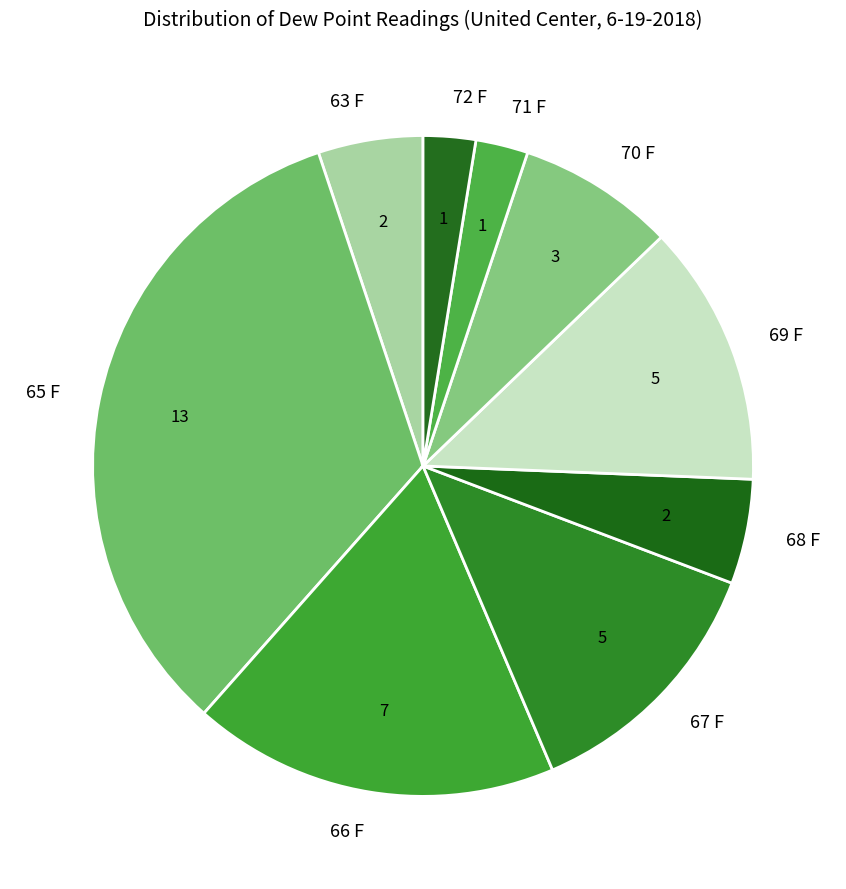

How many slices are in this pie chart?

9